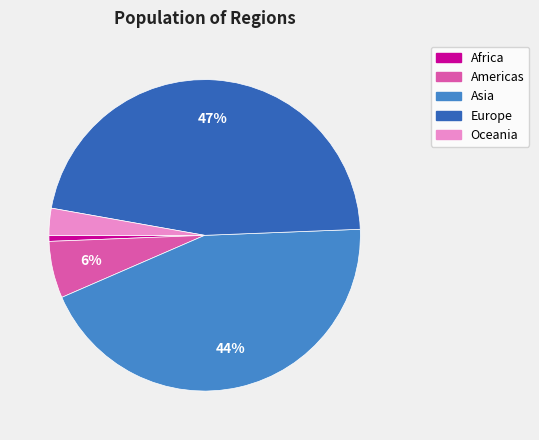

Which has a higher value, Europe or Americas?

Europe